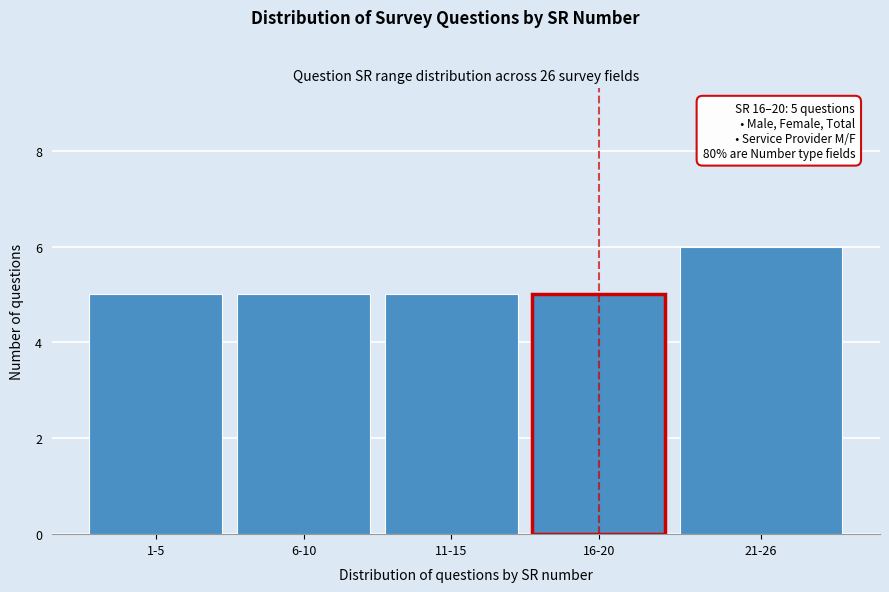

Reading left to right, transcribe all the data shown in this chart.

5	5	5	5	6